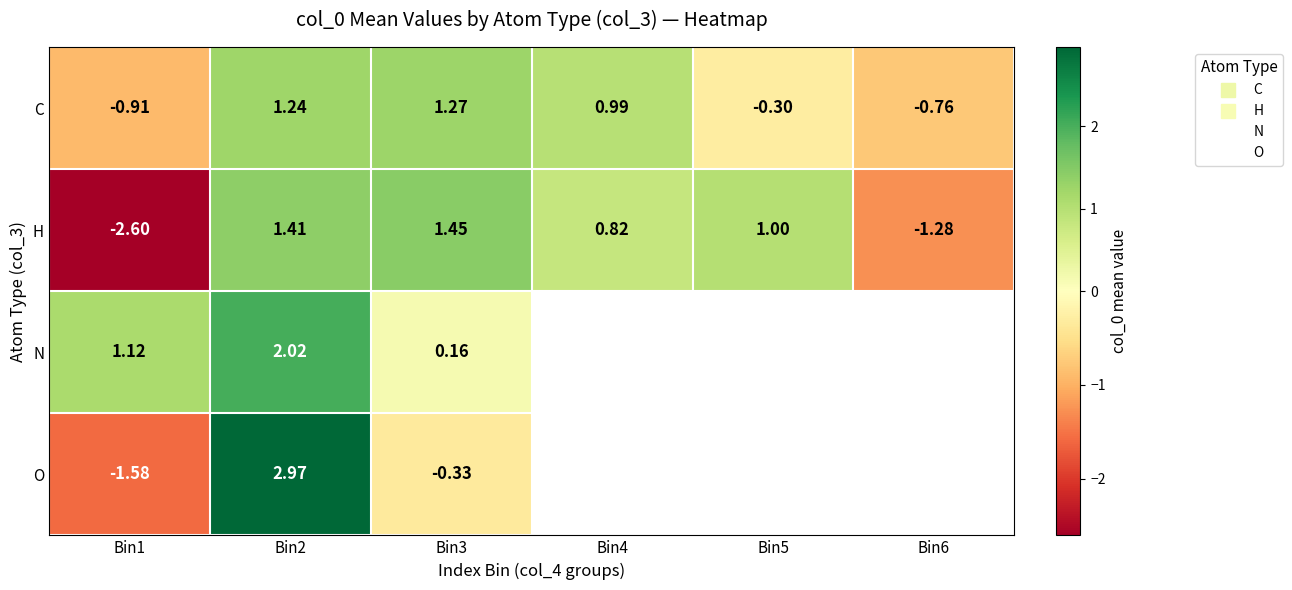

Between Bin1 and Bin5, which series saw the biggest shift?

H